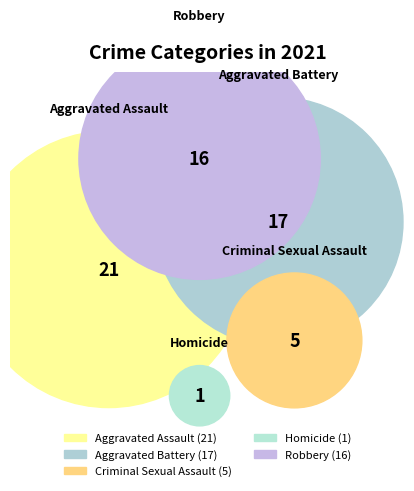

Do Aggravated Assault and Criminal Sexual Assault together represent more than half of the pie?

No